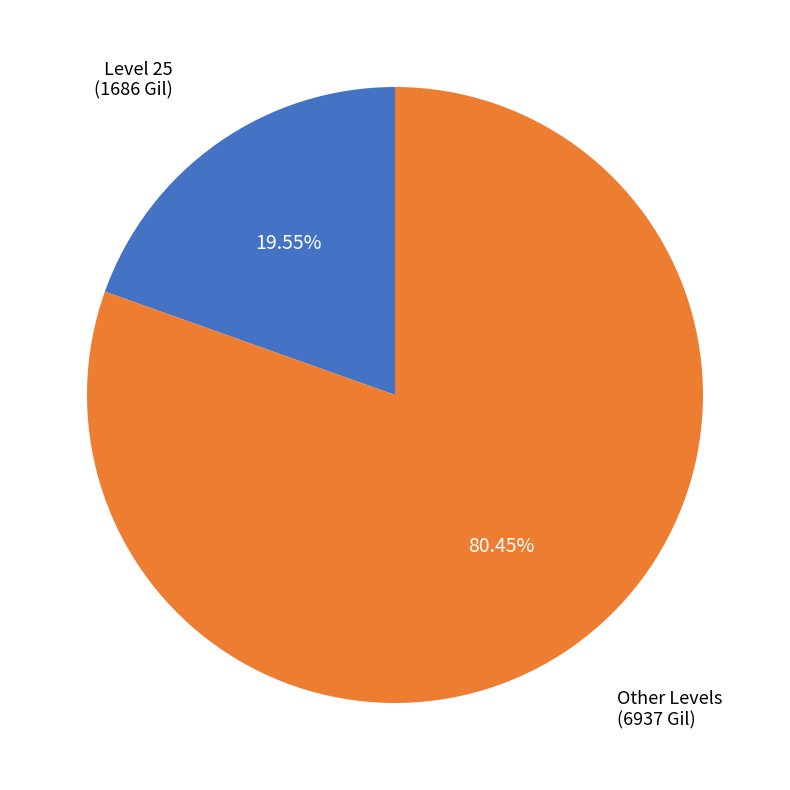

Is there a majority slice in this chart?

Yes